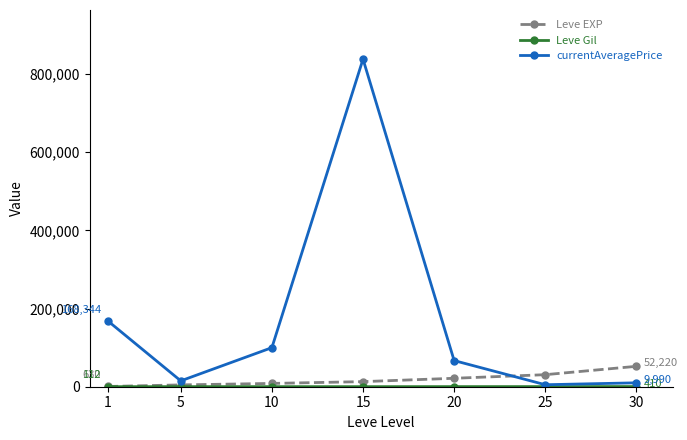

How many values in the currentAveragePrice series are below 66890?

3